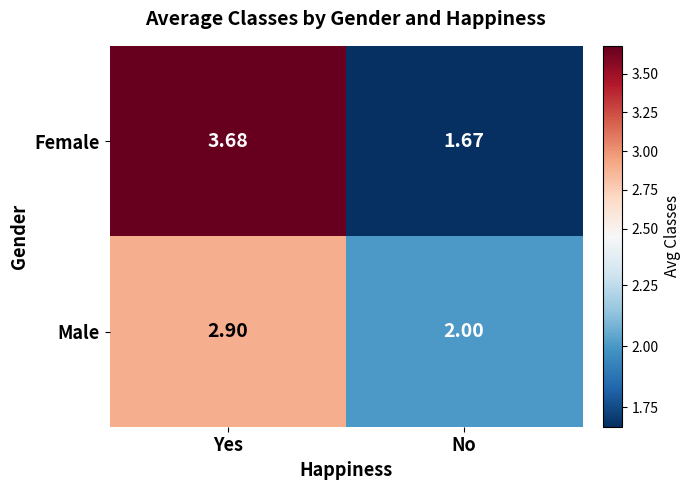

Which category has the lowest value across all series?

No